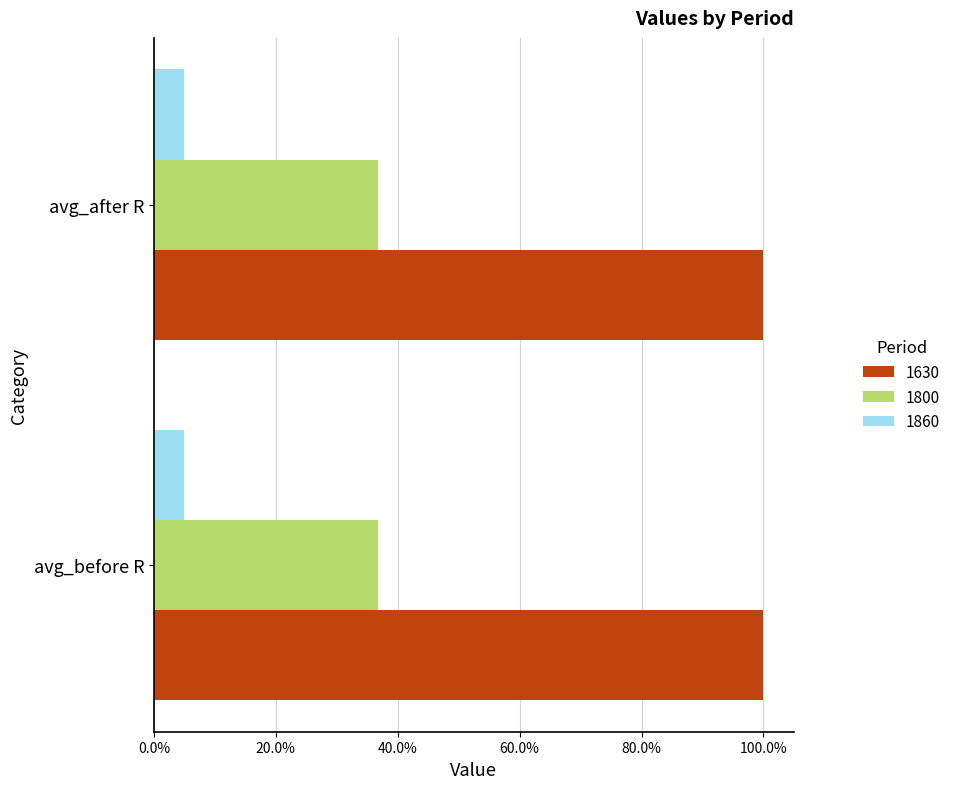

Reading left to right, extract all data points from this chart.

1630: avg_before R=1.0	avg_after R=1.0
1800: avg_before R=0.4	avg_after R=0.4
1860: avg_before R=0.0	avg_after R=0.0